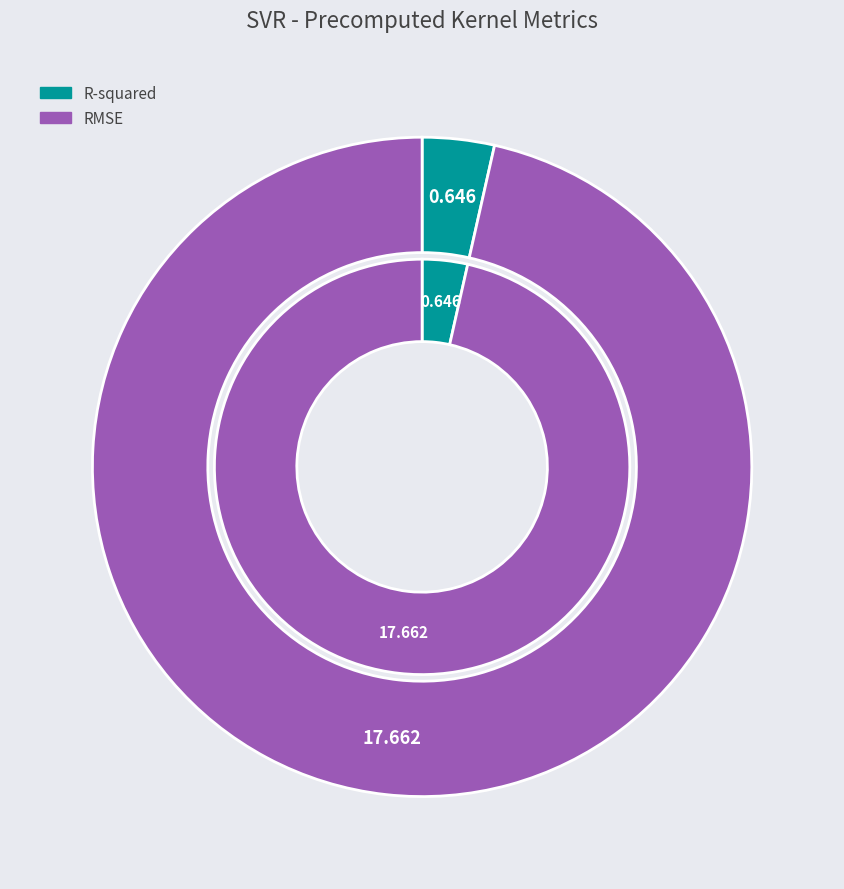

What is the total percentage of R-squared and RMSE?

100.0%